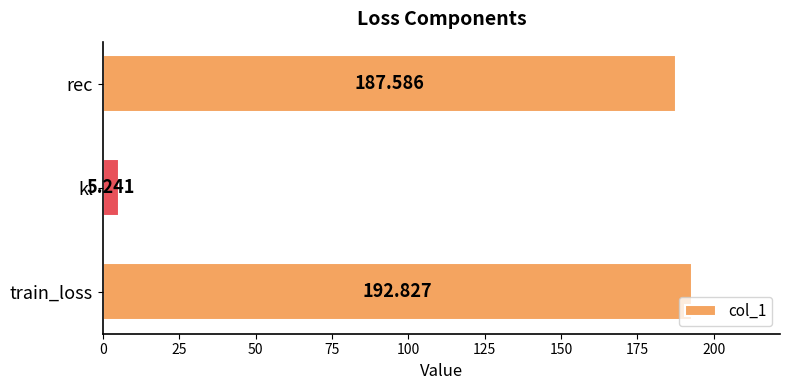

Does the chart contain stacked bars?

No